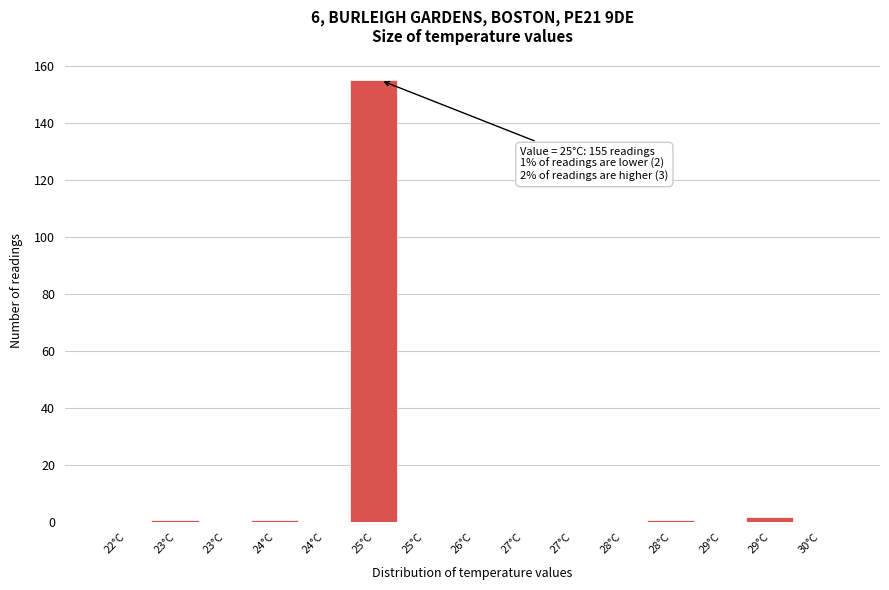

Count the number of categories in the chart.

15